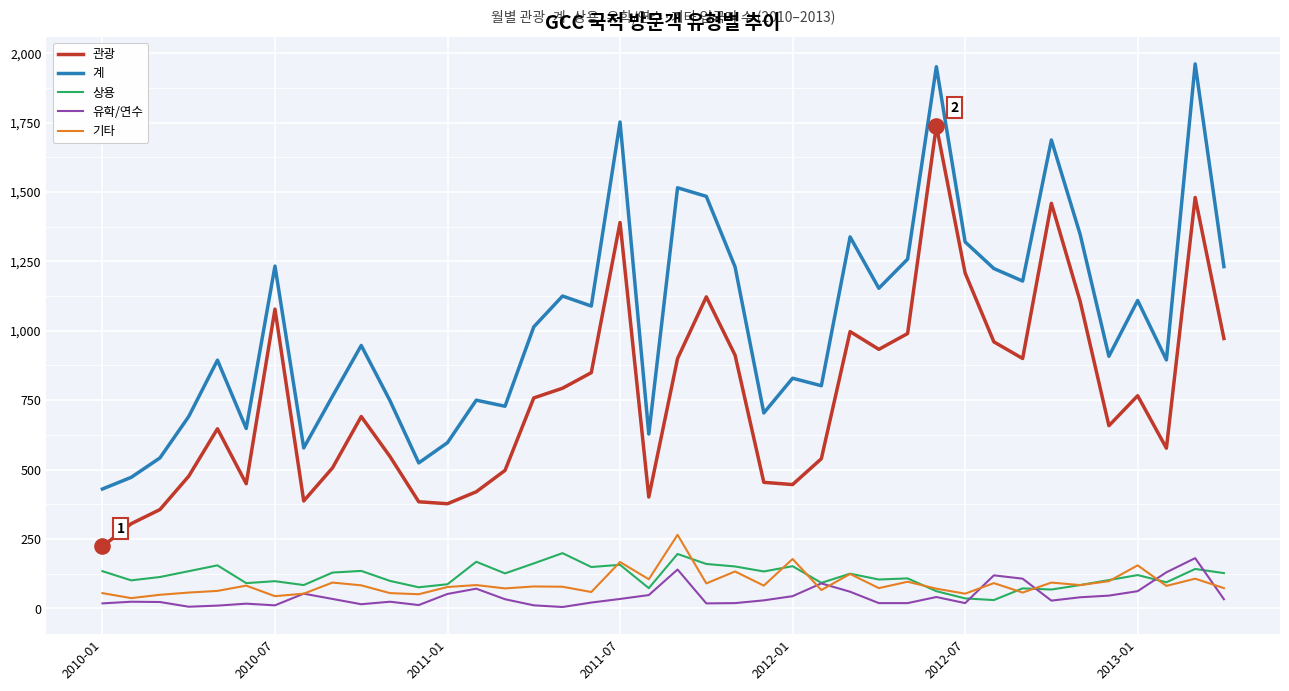

Which series has the widest spread of values?

계